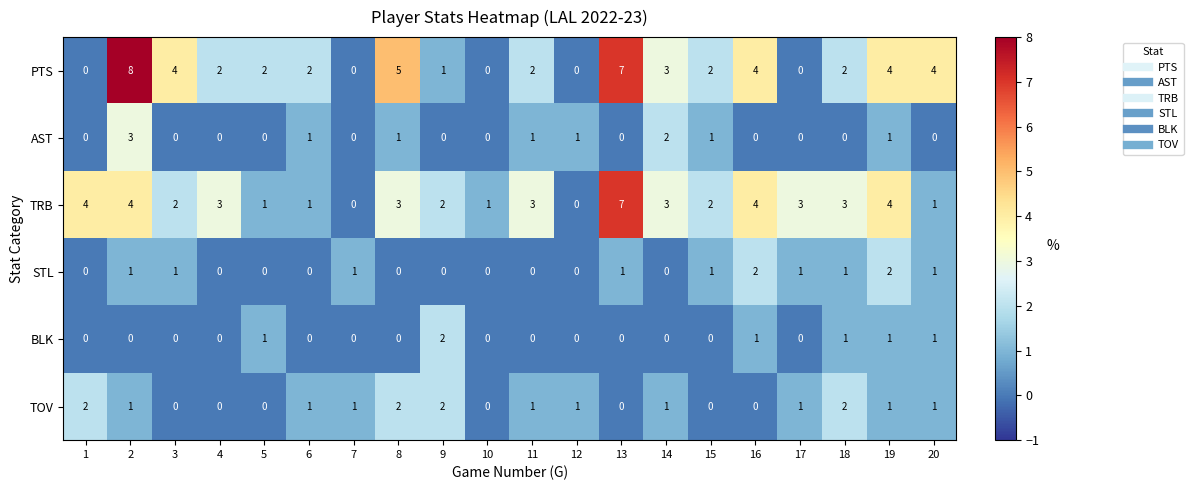

How many STL values are between 0 and 1?

18